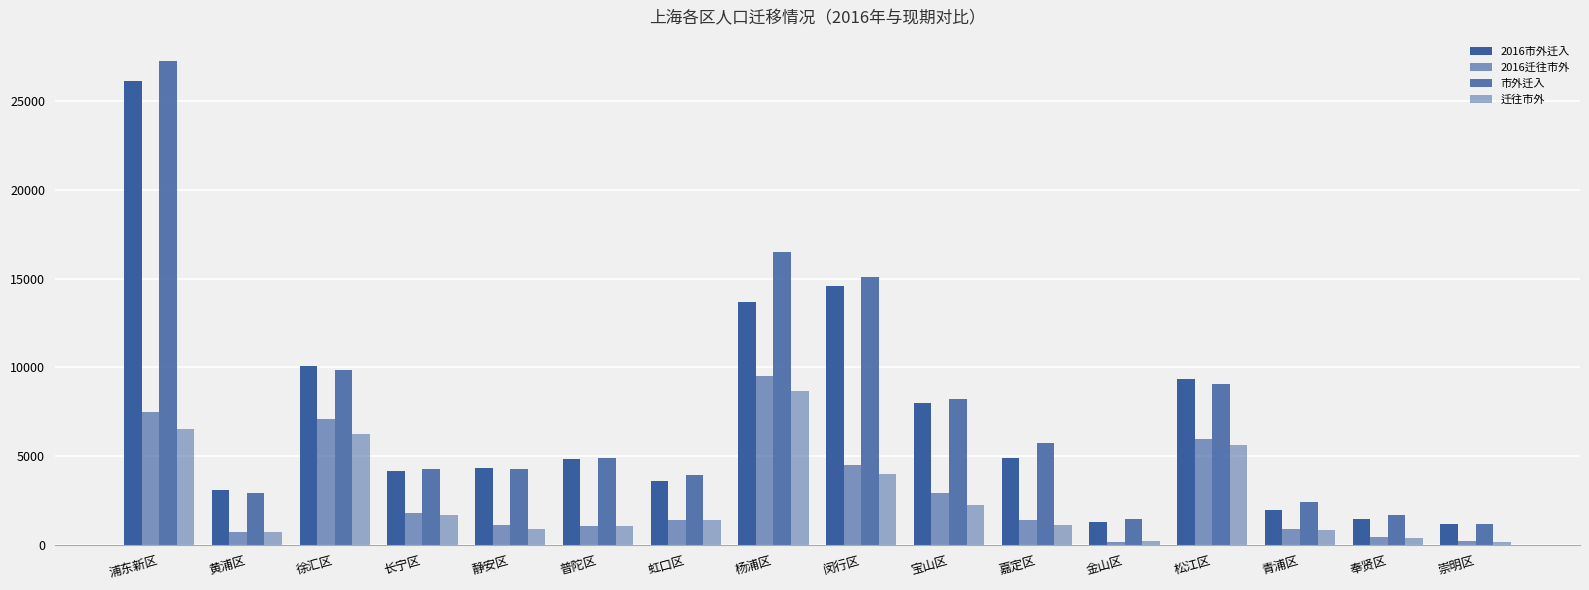

Reading left to right, extract all data points from this chart.

2016市外迁入: 26122	3065	10062	4144	4303	4834	3620	13668	14602	7990	4916	1272	9342	1978	1440	1146
2016迁往市外: 7457	744	7100	1813	1120	1030	1418	9498	4515	2892	1402	178	5941	881	430	220
市外迁入: 27248	2890	9832	4280	4246	4868	3913	16485	15098	8185	5735	1433	9045	2431	1652	1172
迁往市外: 6543	692	6225	1661	904	1065	1377	8679	3994	2257	1122	187	5611	813	368	168